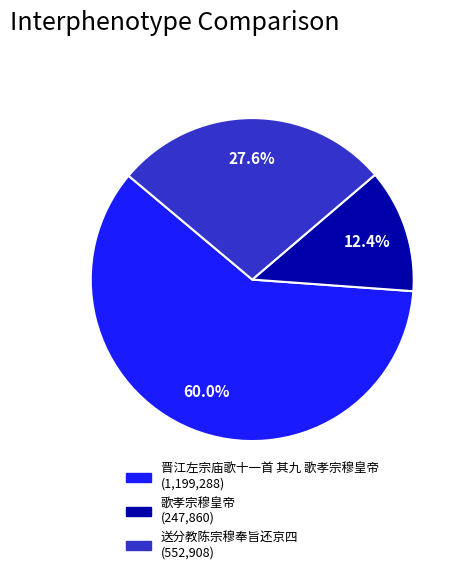

To the nearest percent, what portion does 歌孝宗穆皇帝 represent?

12%